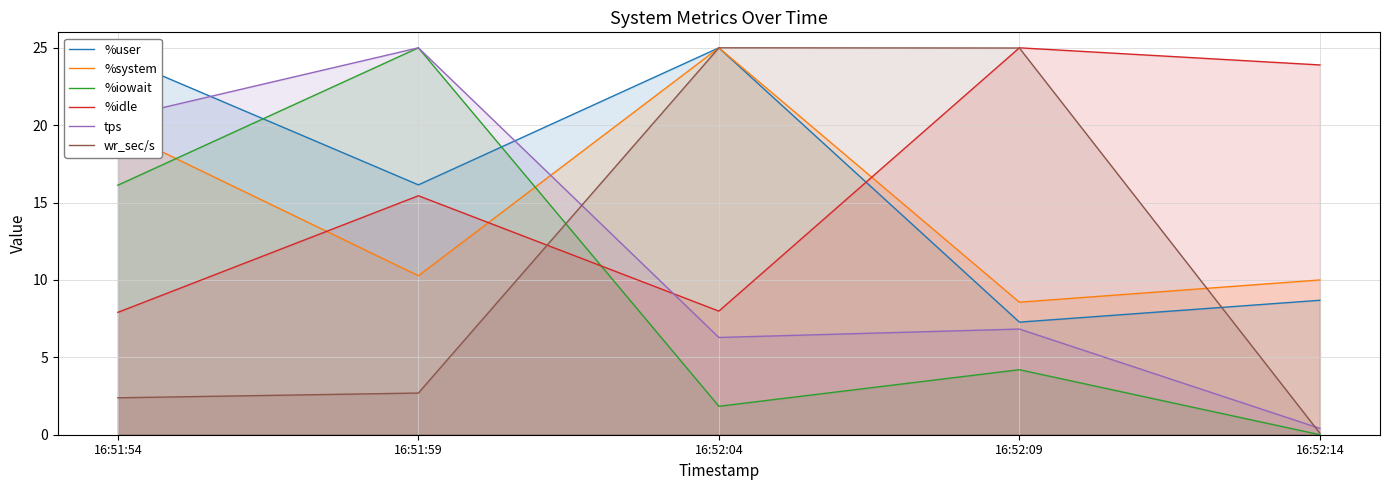

True or false: %user and %system intersect in this chart.

False